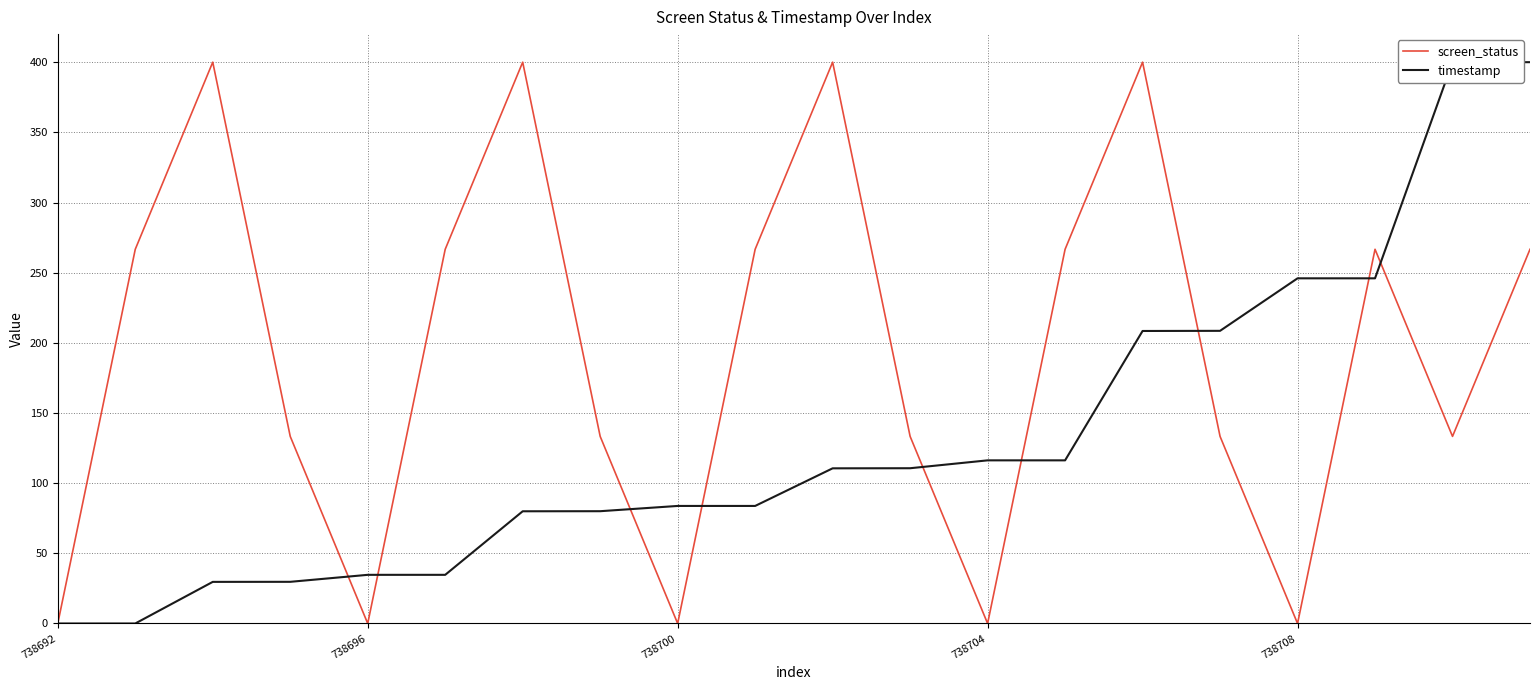

Rank the series by their average value, from lowest to highest.

timestamp, screen_status